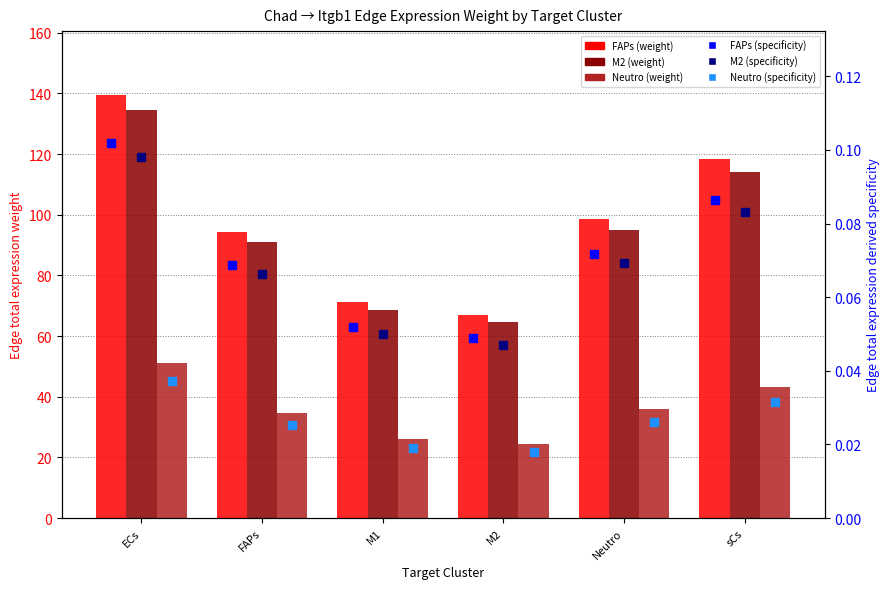

What is the greatest value displayed?

139.6